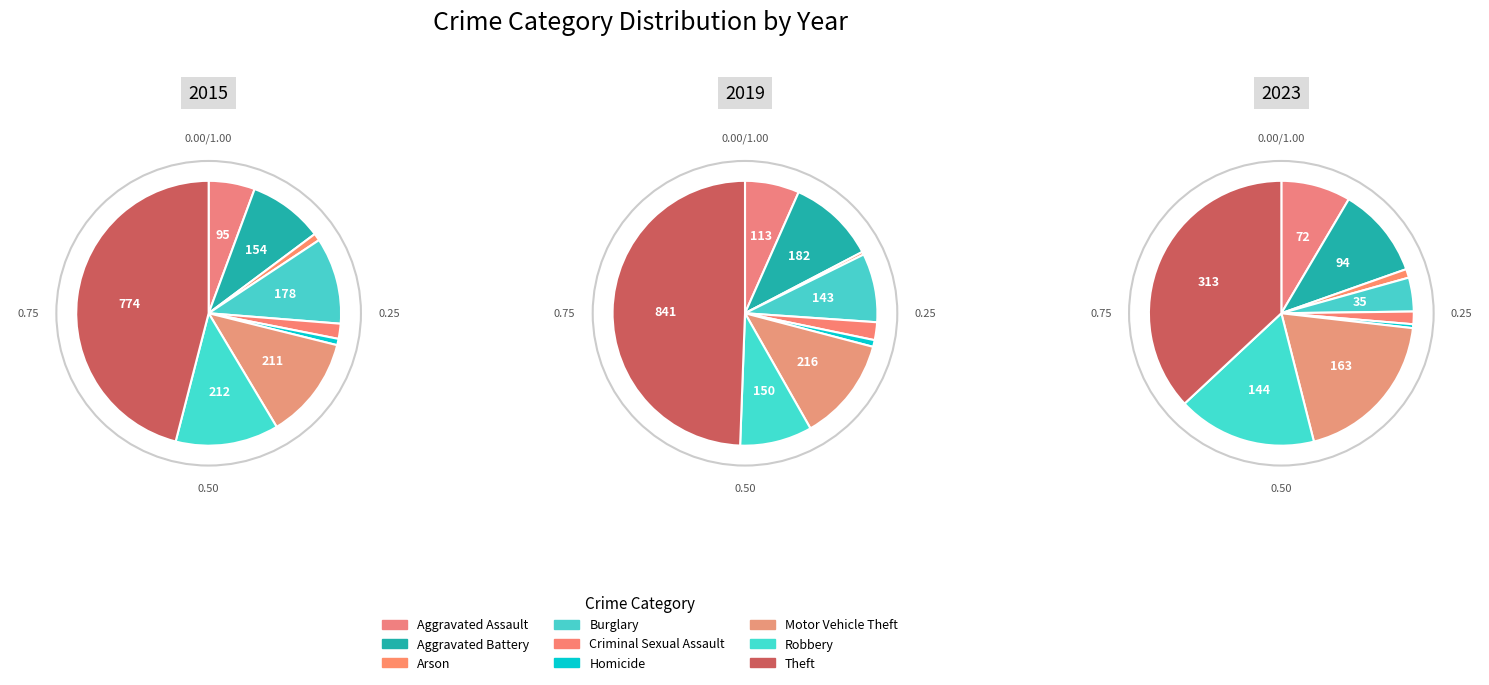

How much of the chart is everything except Motor Vehicle Theft?

87.5%